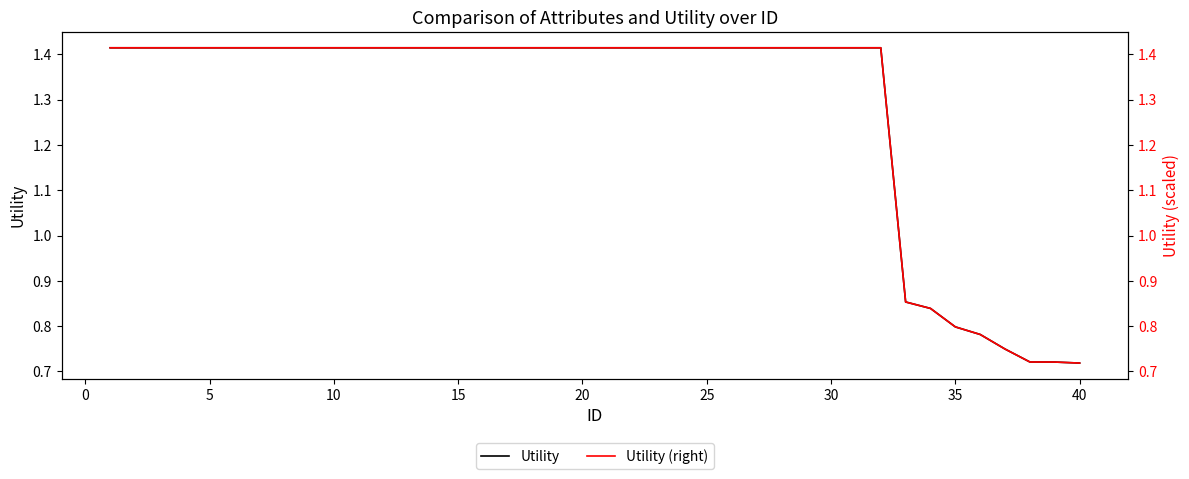

What are all the series names shown in the legend?

Utility, Utility (right)